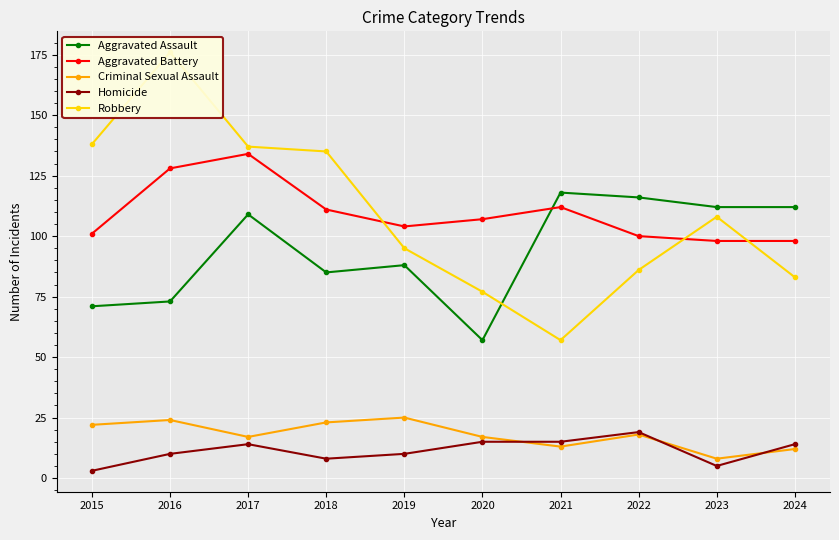

The value of Robbery at 2017 is 50. True or false?

False